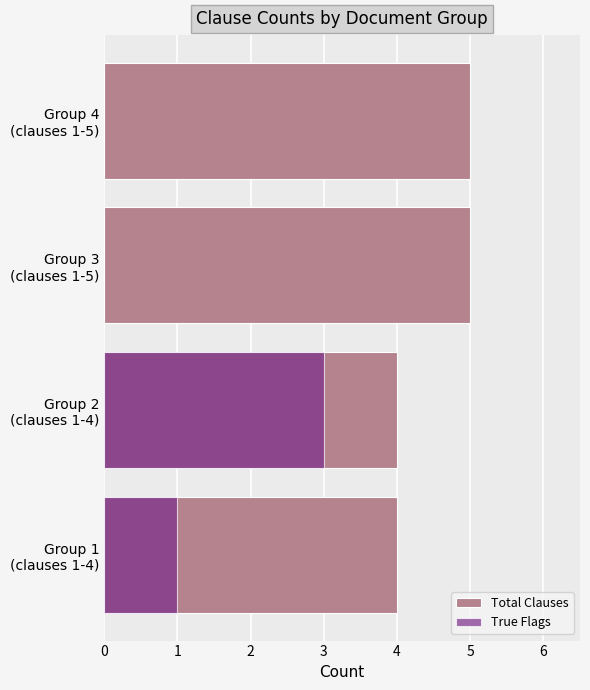

Between Group 1 (clauses 1-4) and Group 2 (clauses 1-4), which series saw the biggest shift?

True Flags